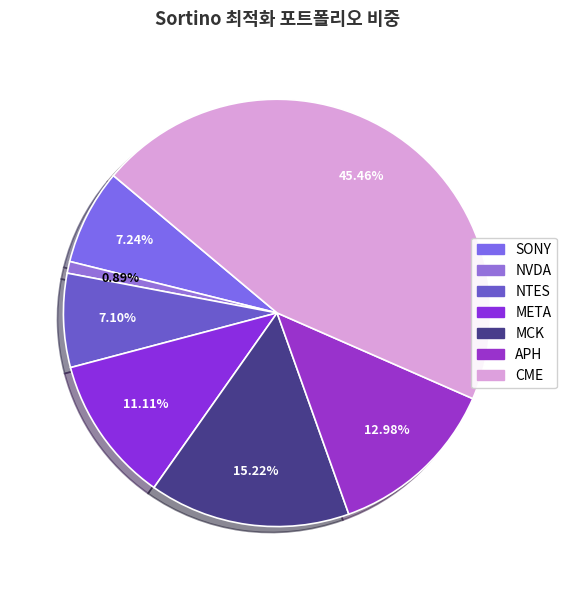

Which has a higher value, NVDA or SONY?

SONY